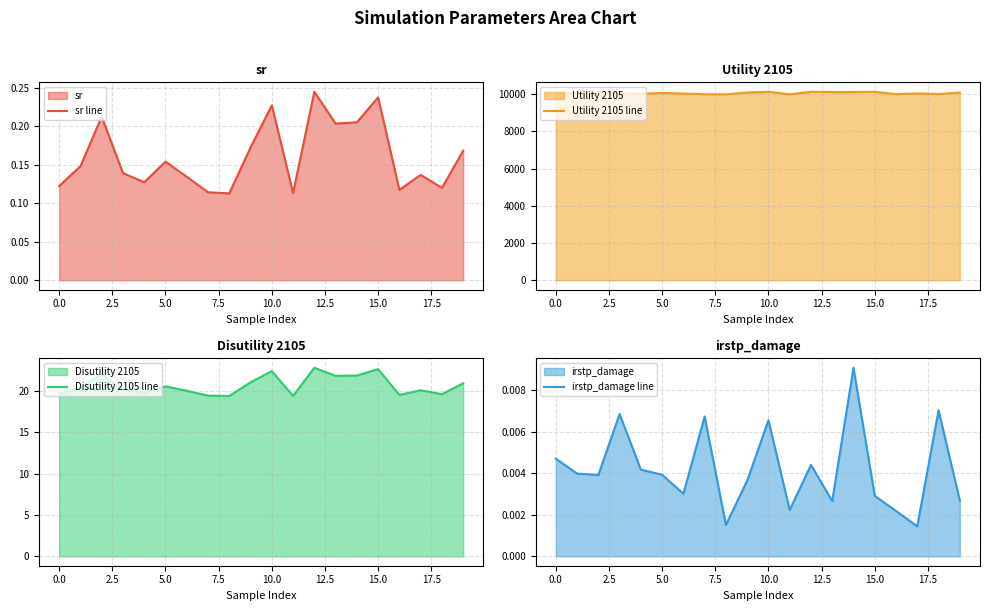

Rank the series by their maximum value, from lowest to highest.

irstp_damage line, sr line, Disutility 2105 line, Utility 2105 line